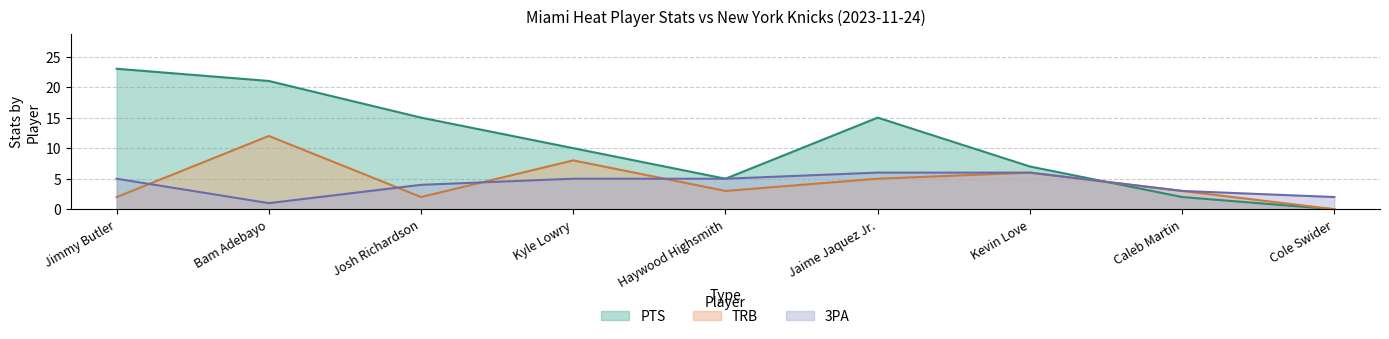

Where is the first local maximum for TRB?

Bam Adebayo